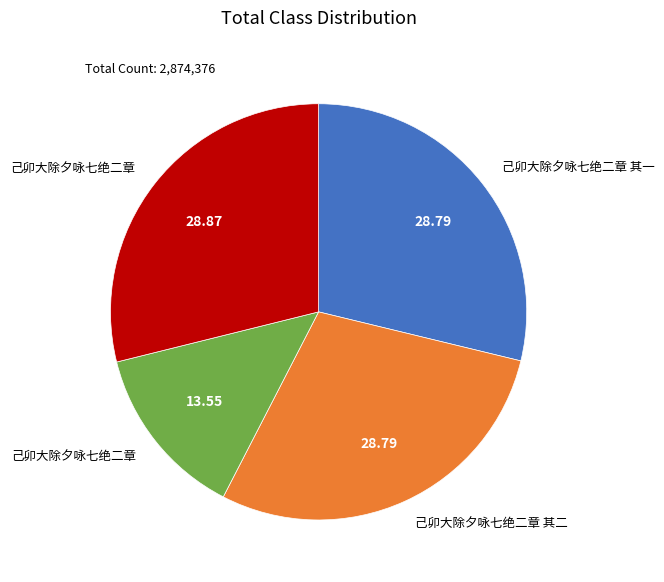

Does any single category account for the majority?

No